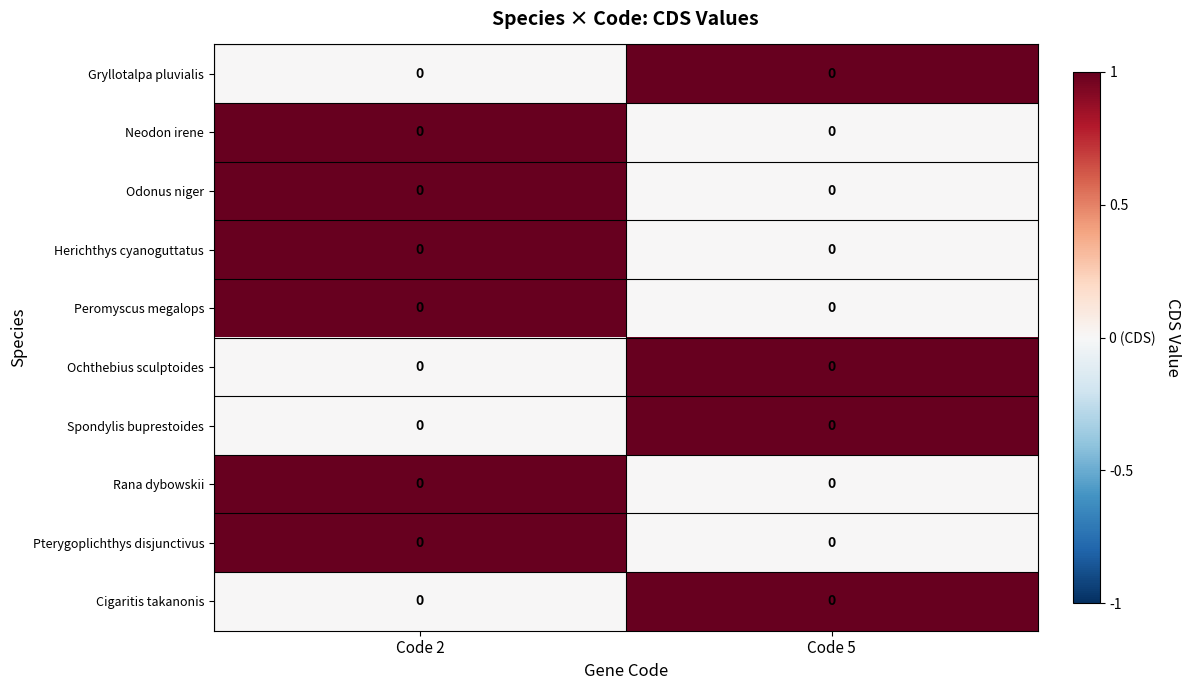

What is the difference between the highest and lowest values at Code 2?

1